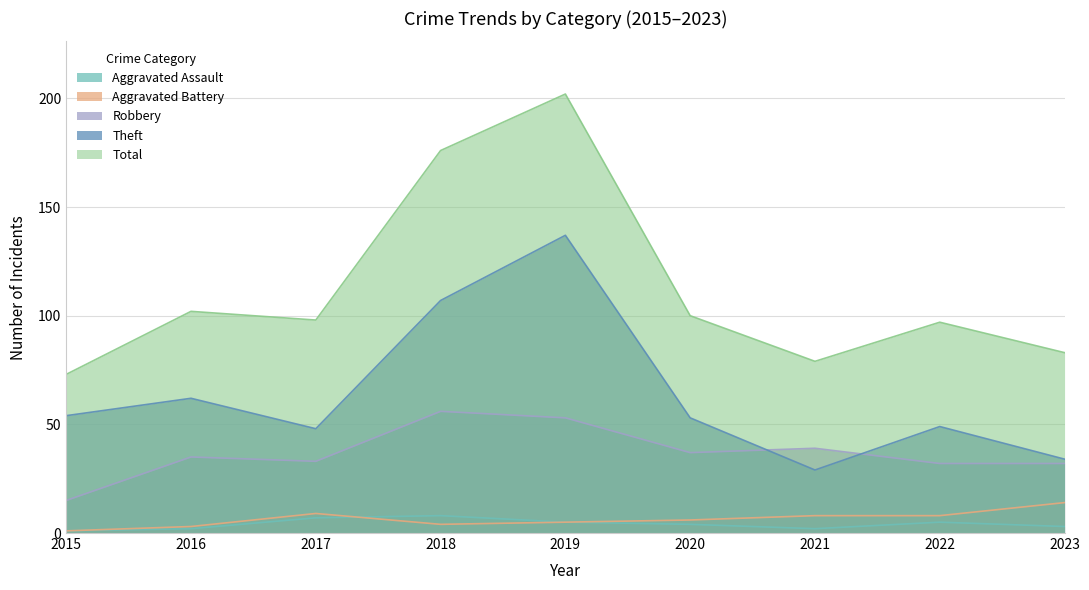

How many values in the Aggravated Assault series are below 4?

4